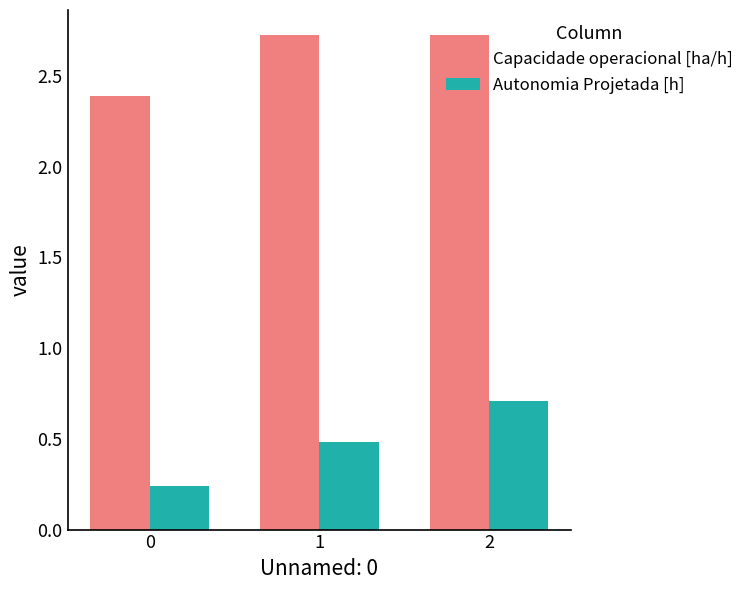

Rank the series by their average value, from highest to lowest.

Capacidade operacional [ha/h], Autonomia Projetada [h]